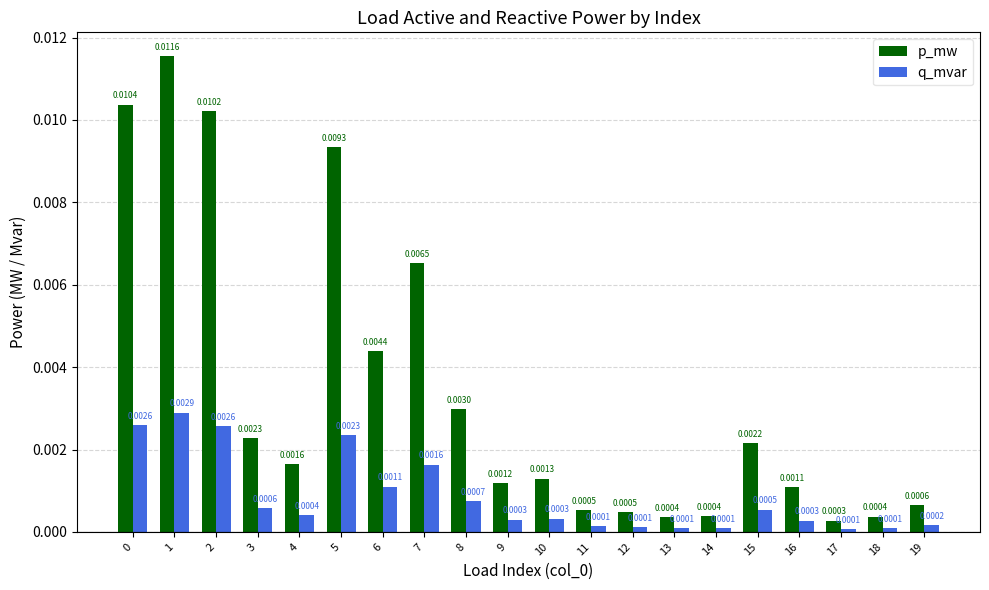

At how many categories does at least one series exceed 0?

20